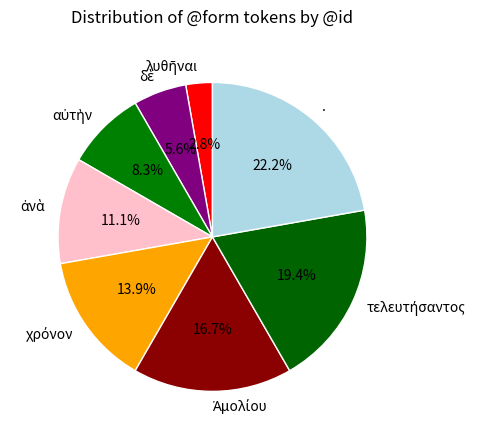

Is there a majority slice in this chart?

No